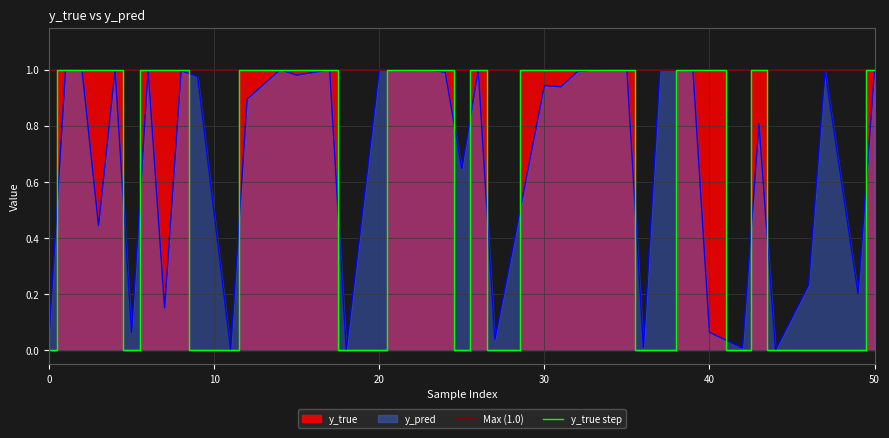

The value of y_pred at 0 is 0.0. True or false?

True